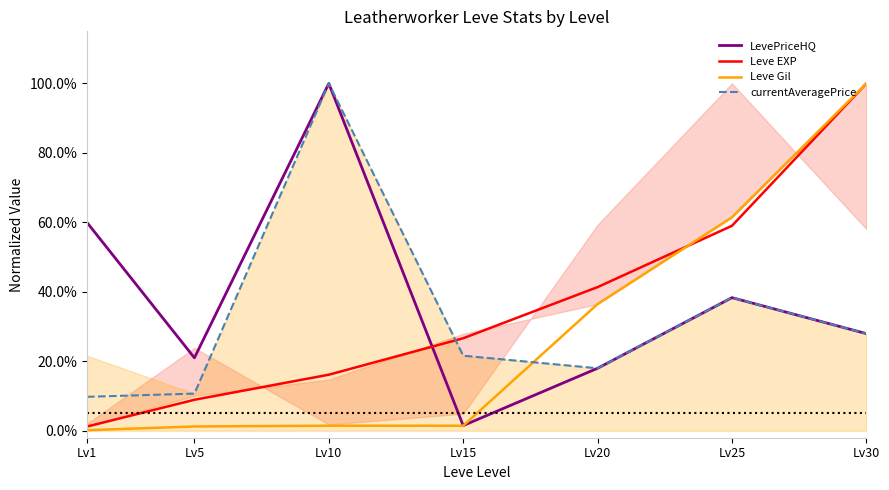

Is the value of currentAveragePrice at Lv15 greater than the value of Leve Gil at Lv5?

Yes